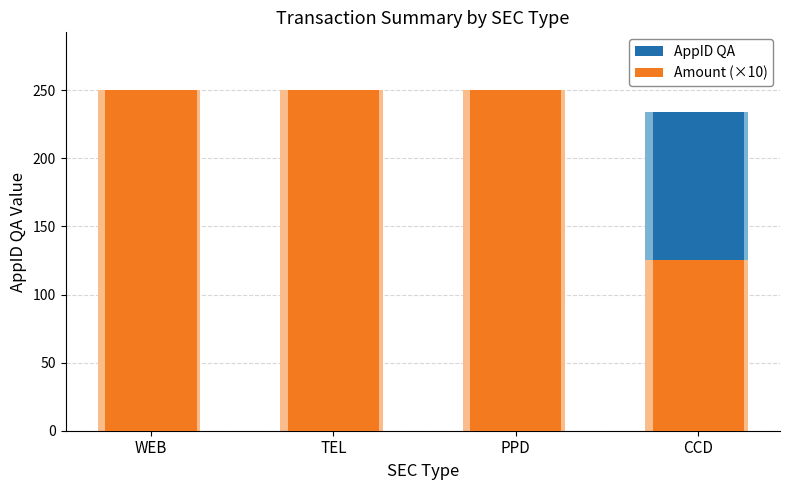

What is the approximate value of Amount (×10) at WEB, to the nearest 10?

250